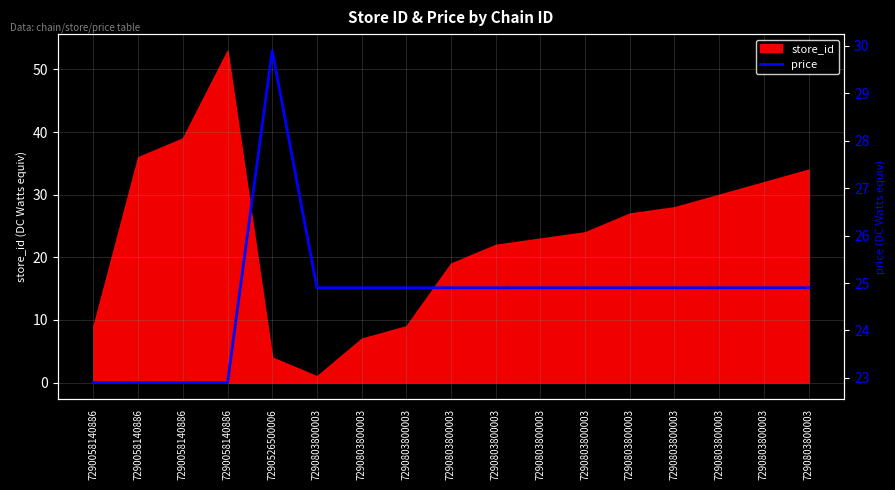

What is the greatest value displayed?

29.9